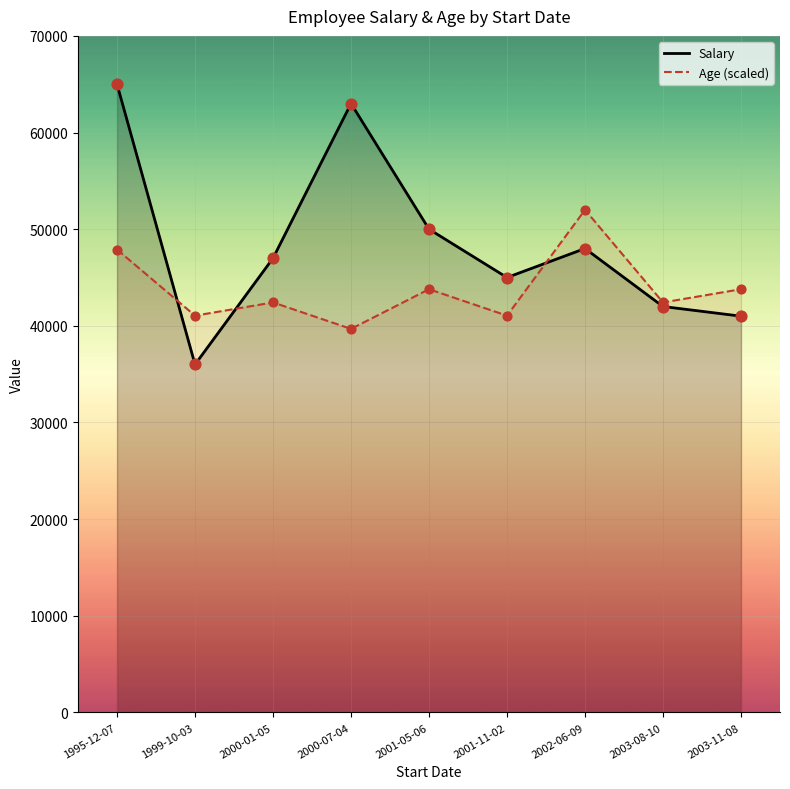

Which series has the largest total across all categories?

Salary